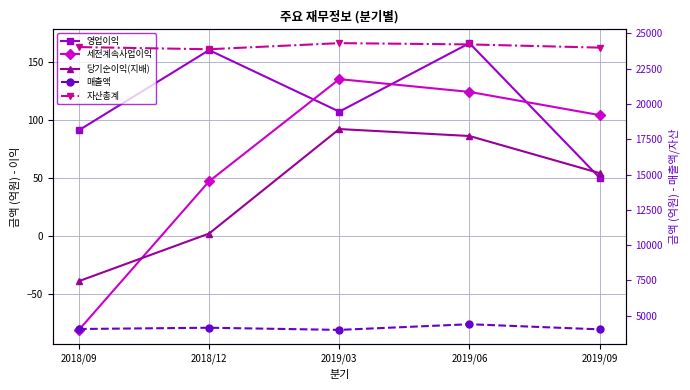

What is the label of the 4th point from the right?

2018/12